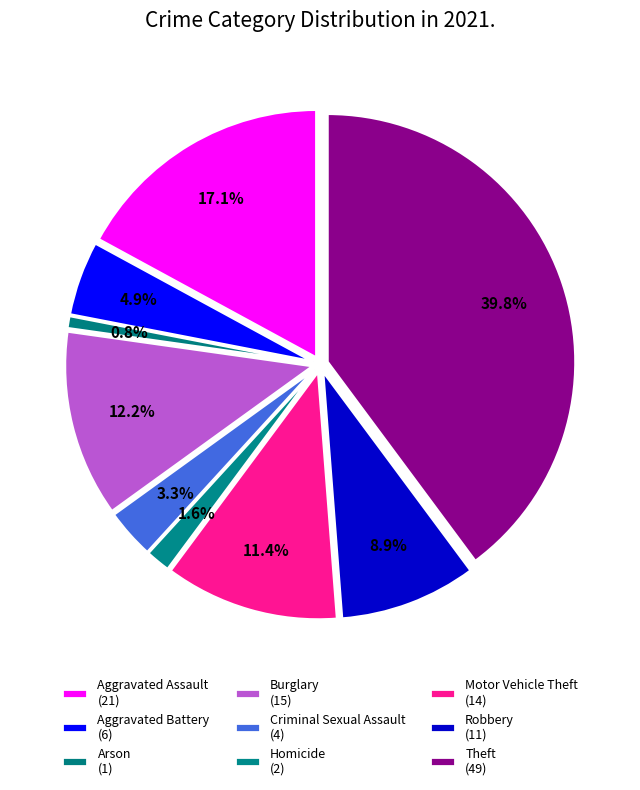

How many segments does this pie chart have?

9